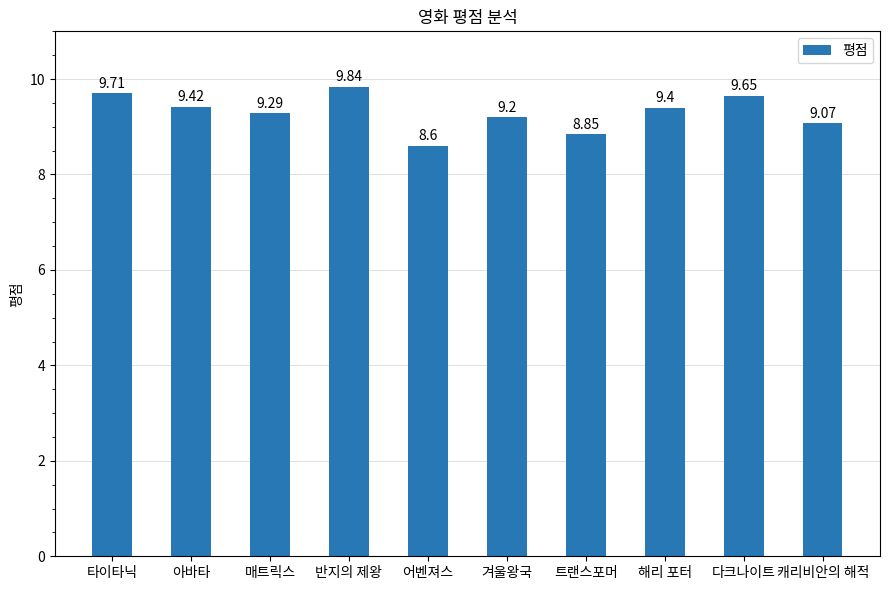

How many bars are there in total?

10